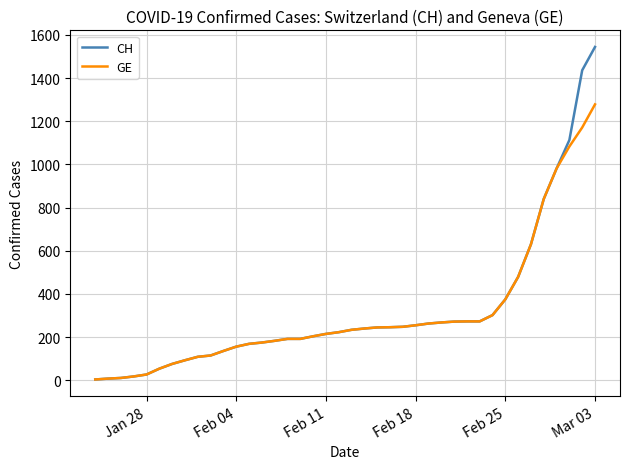

What is the highest value of the CH series?

1544